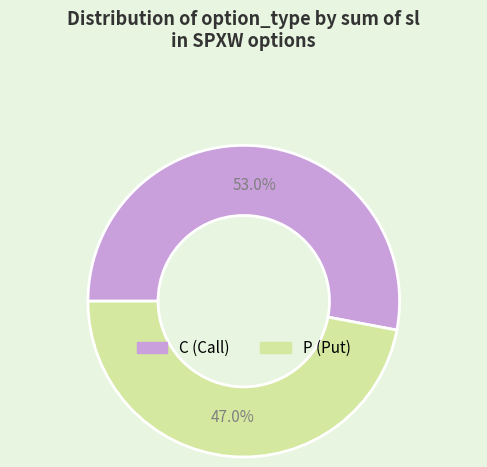

What percentage do C and P together represent?

100.0%